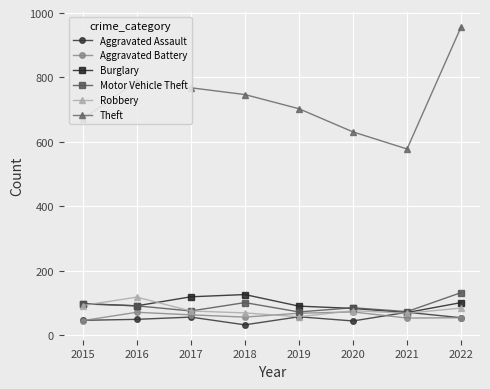

Which series has the largest total across all categories?

Theft